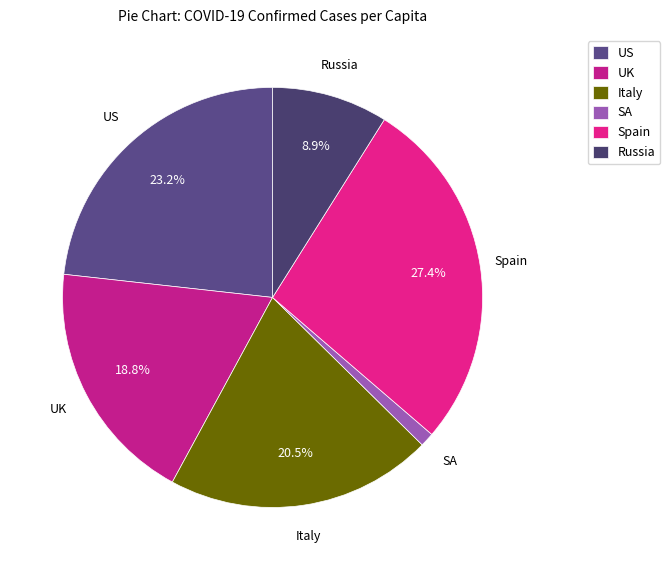

What is the largest slice in the pie chart?

Spain